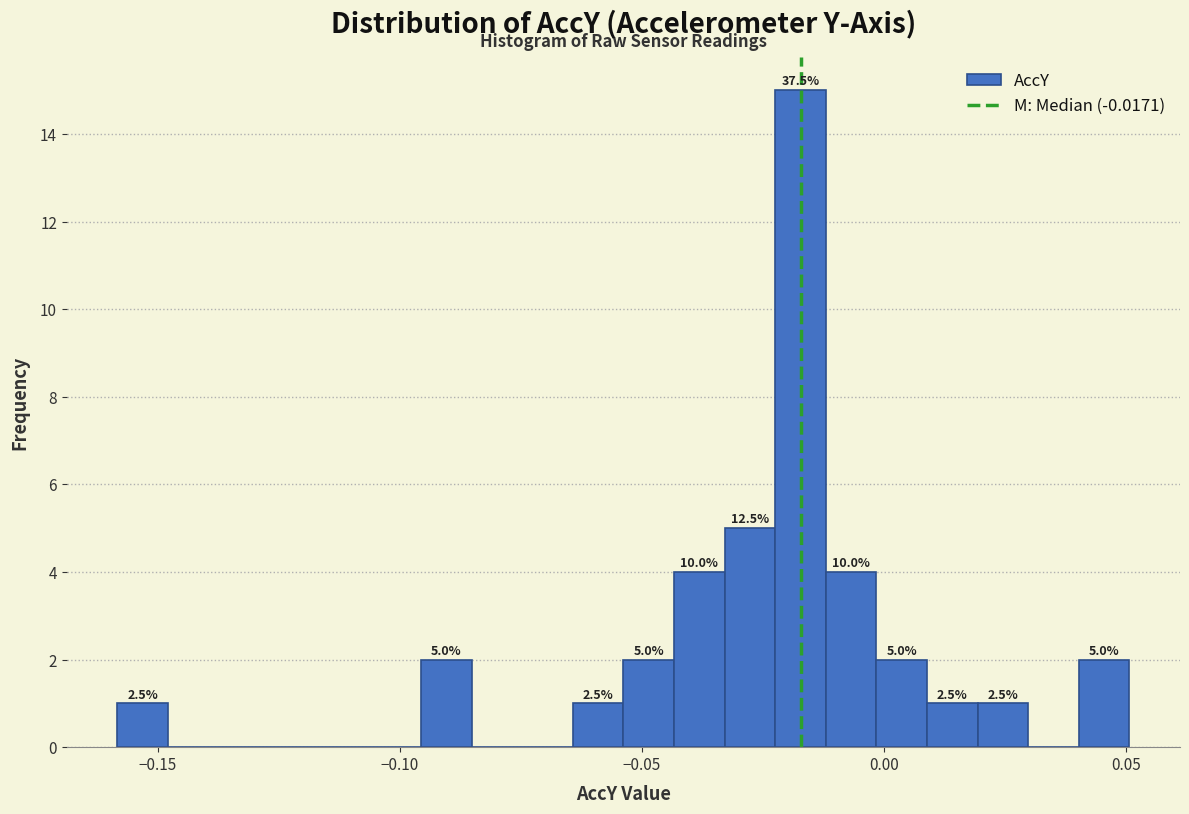

Around what value on the x-axis is the tallest bar? Give the approximate position of its centre, as read against the axis.

-0.015